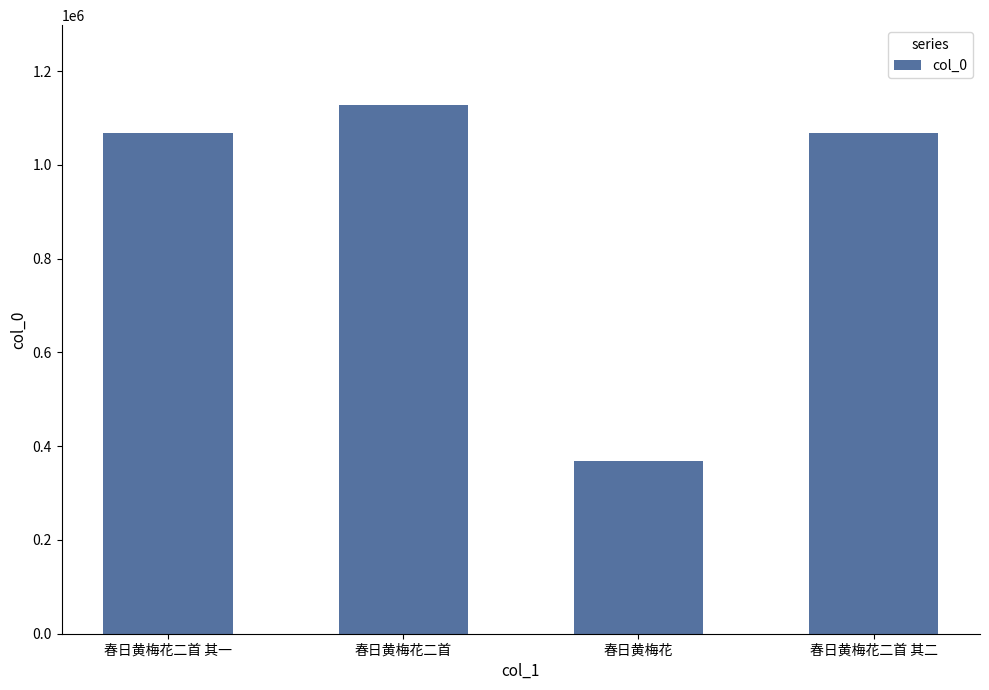

What is the average value?

908083